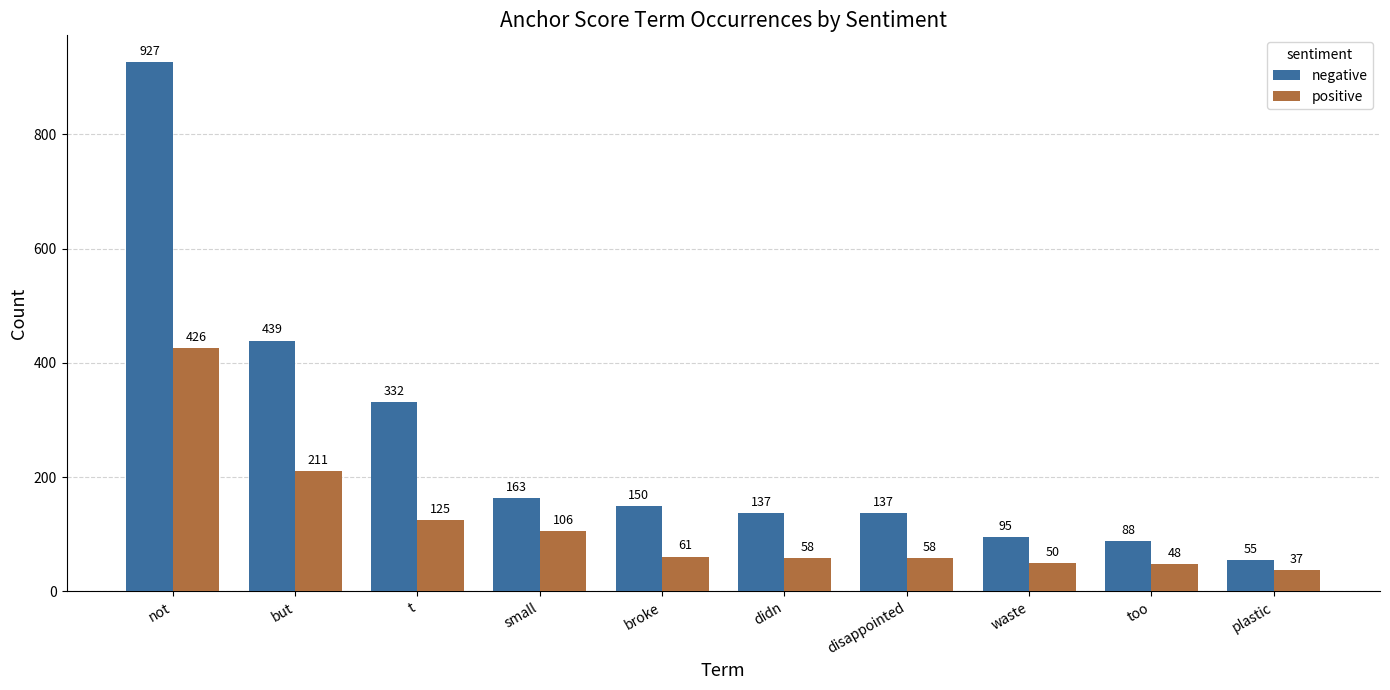

At which category is the sum across all series the highest?

not